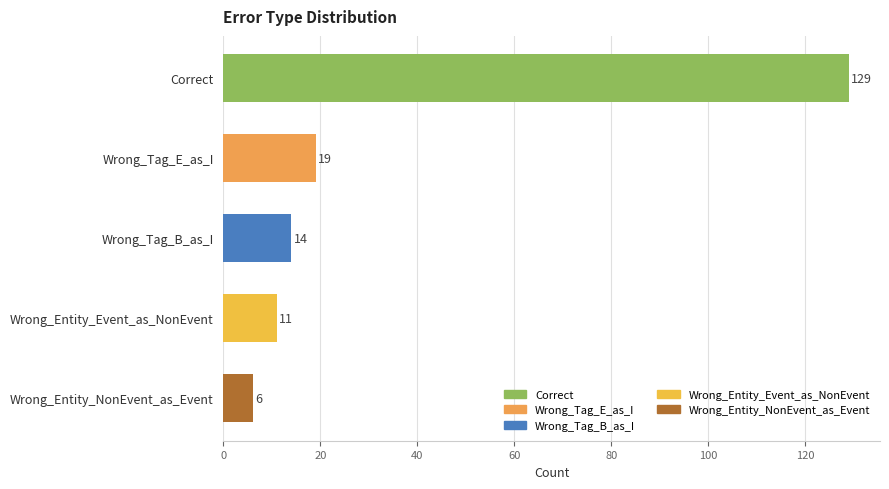

The value at Wrong_Entity_Event_as_NonEvent is 6. True or false?

False